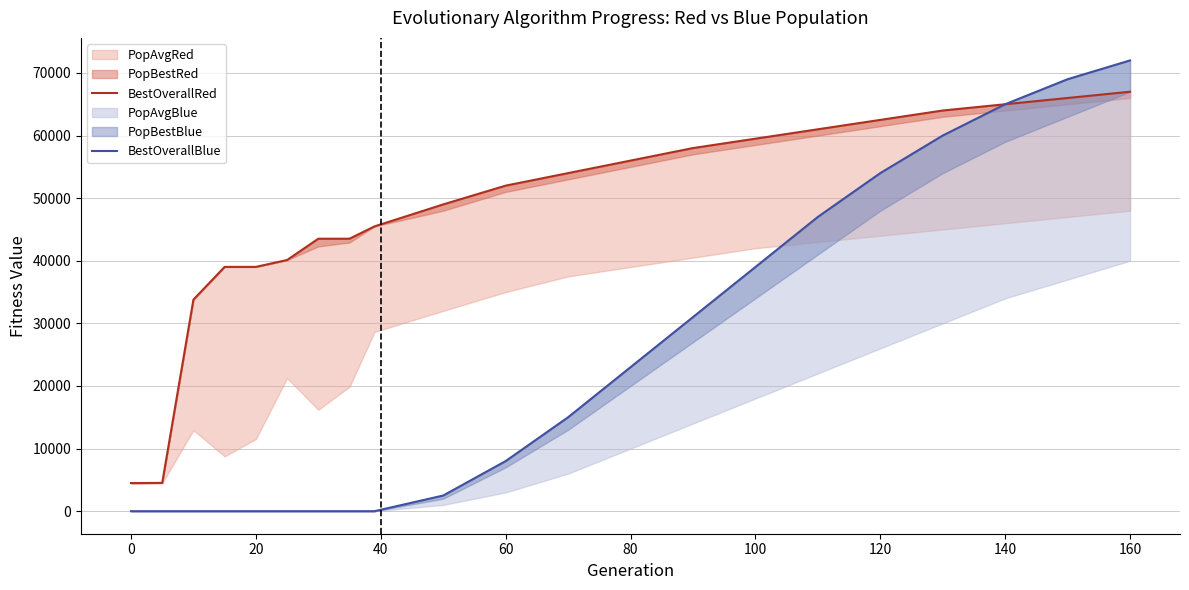

Which series has the widest spread of values?

BestOverallBlue